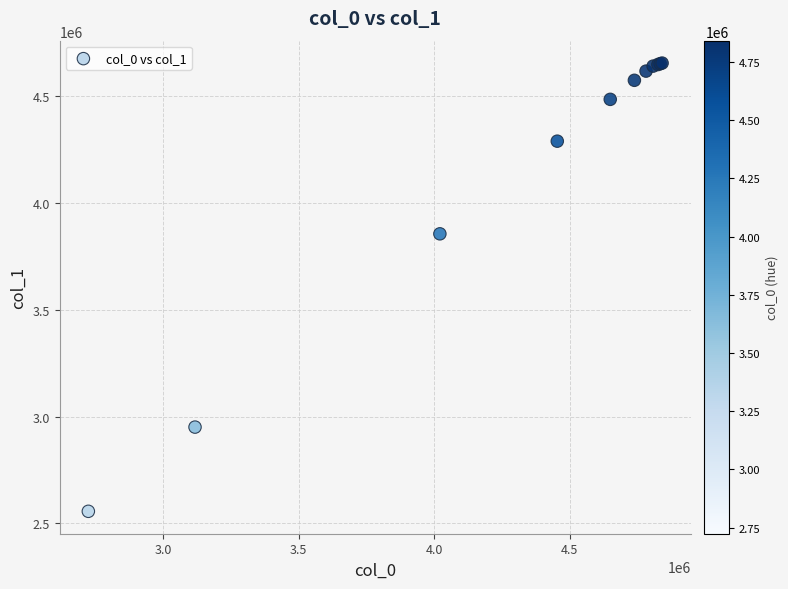

What Y value in the scatter plot is closest to 3604734?

3854235